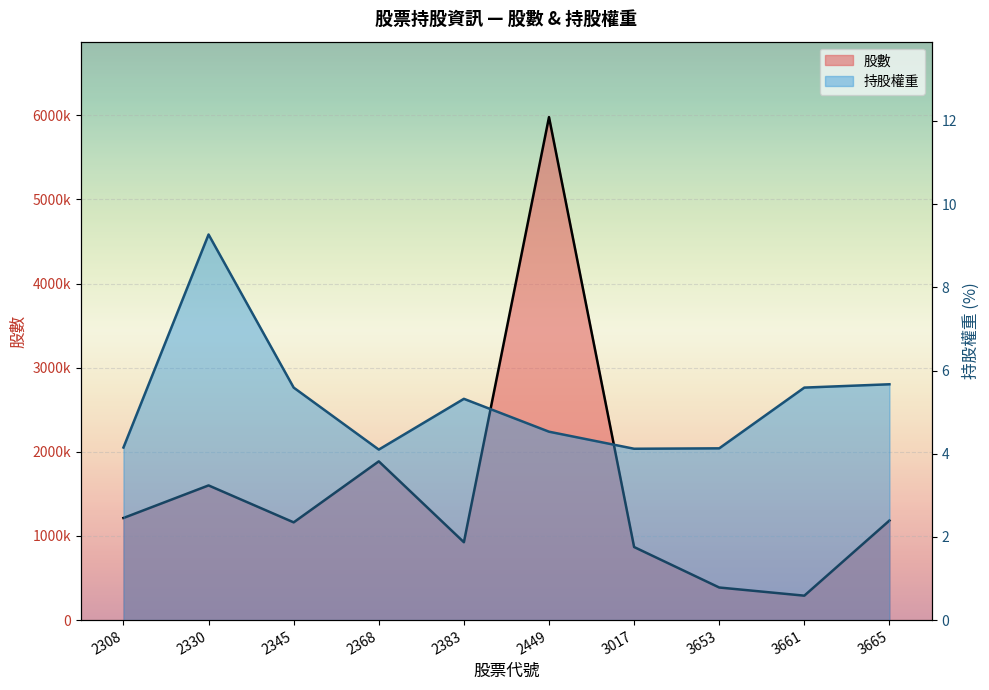

What are all the series names shown in the legend?

股數, 持股權重